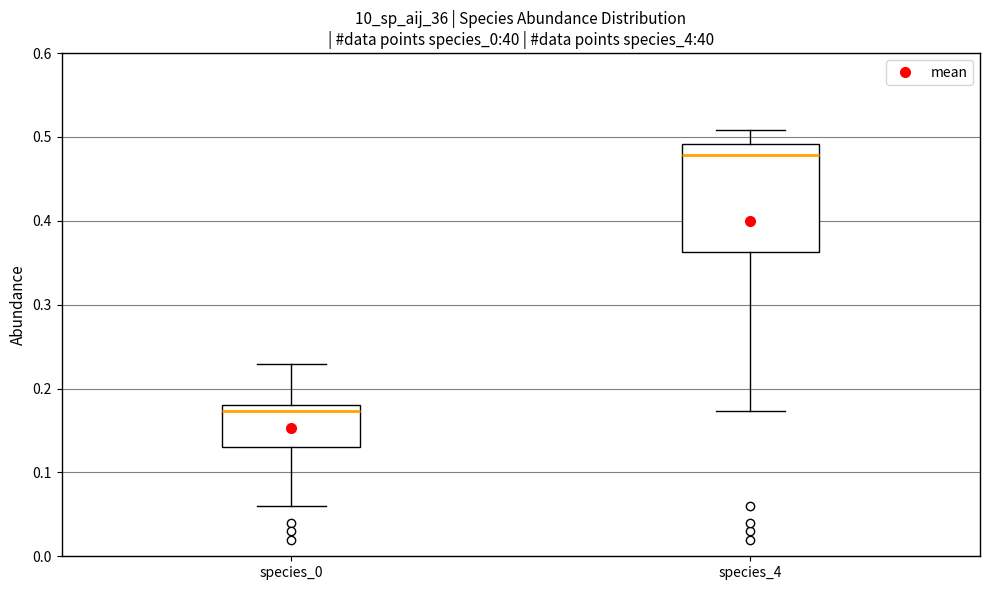

Comparing the boxes themselves (not the whiskers), which one is the tallest?

species_4